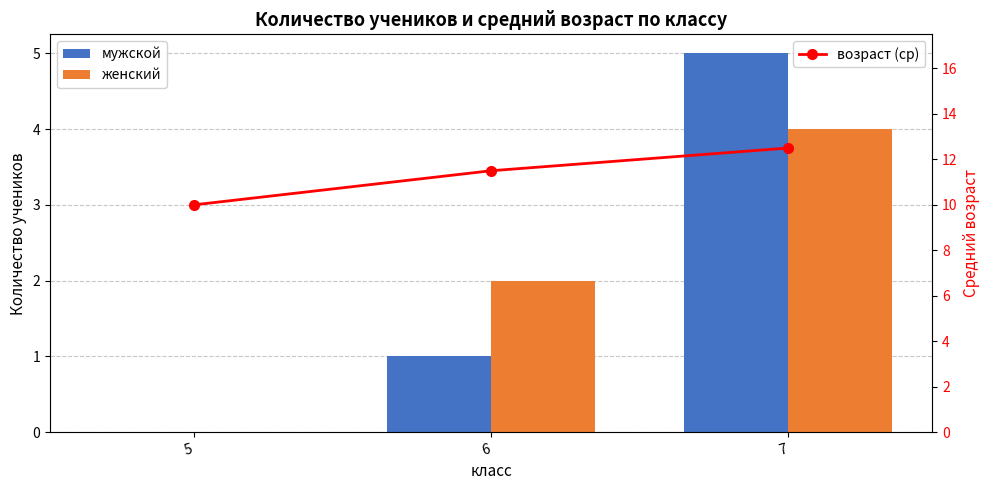

What is the difference between the женский values at 6 and 5?

2.0